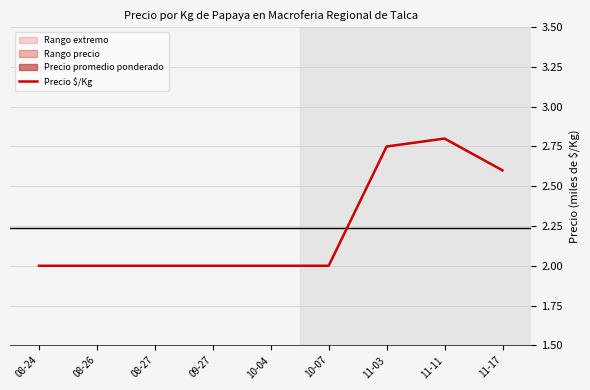

Does the chart display data point markers on the line(s)?

No